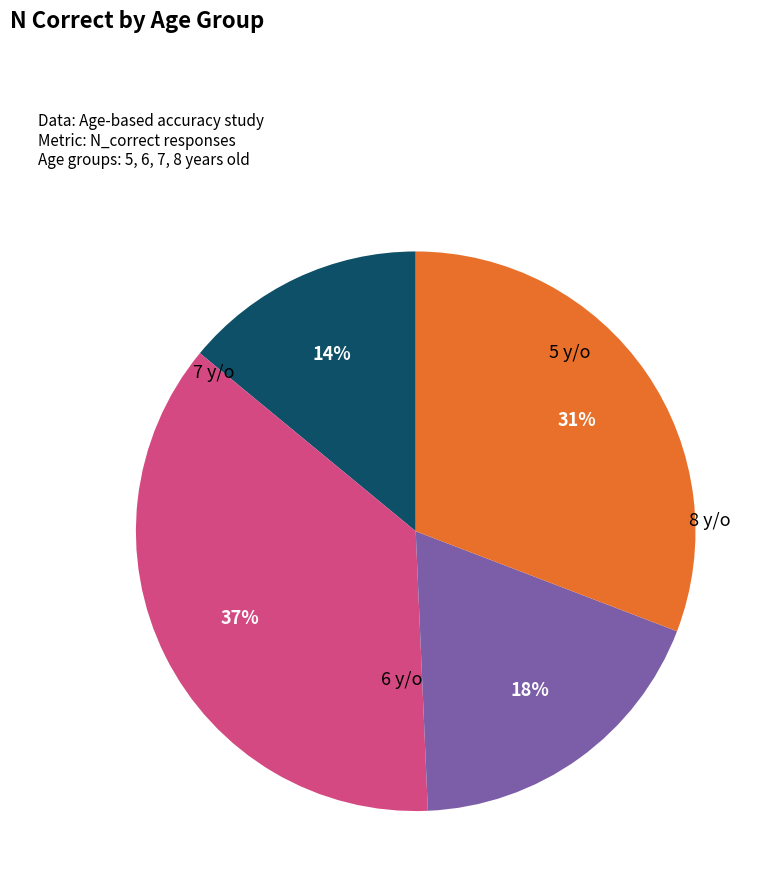

How many segments does this pie chart have?

4